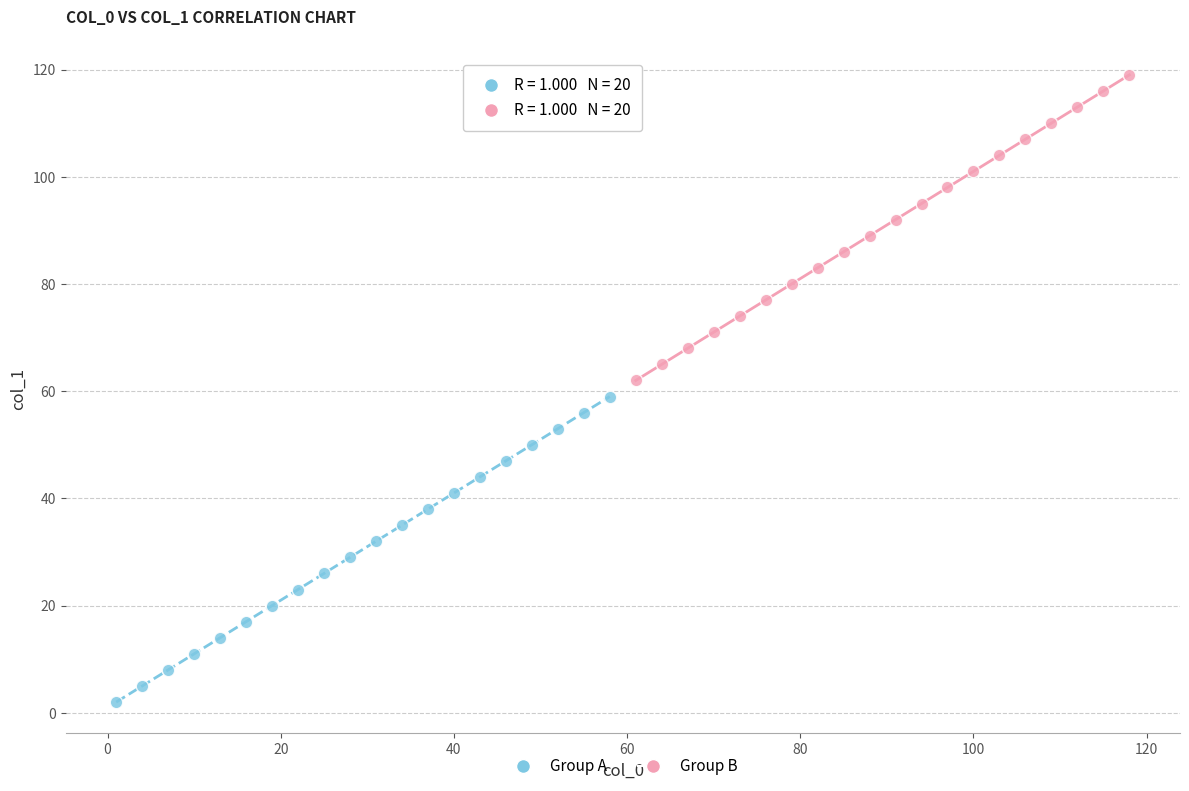

Which series reaches the maximum Y coordinate?

Group B